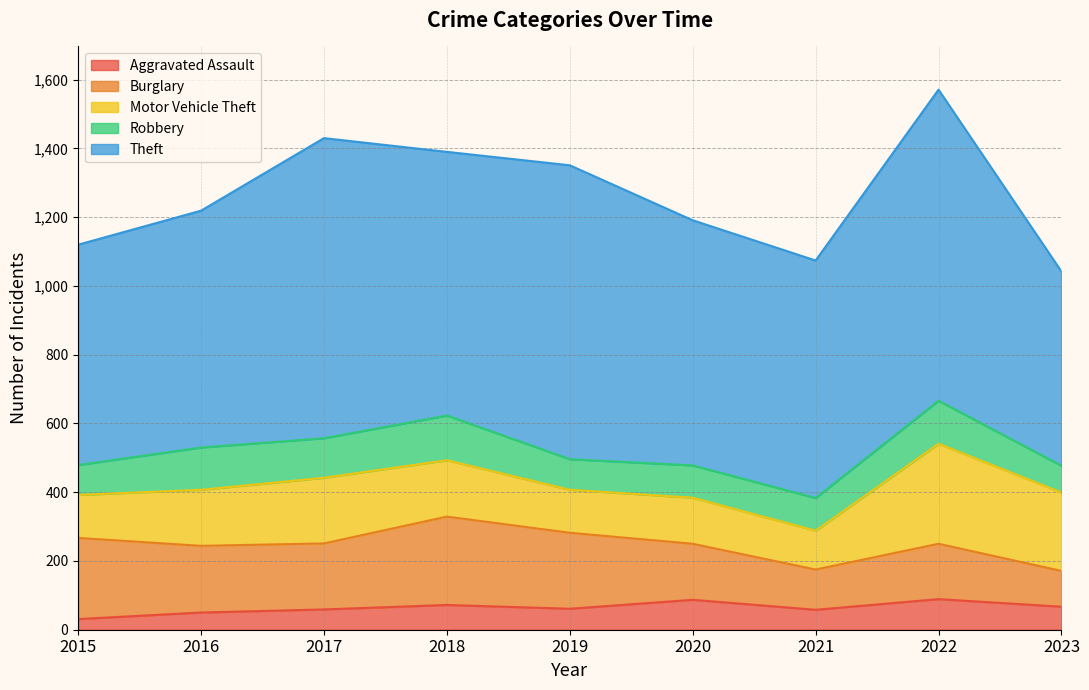

Is it true that Theft equals 415 at 2018?

False